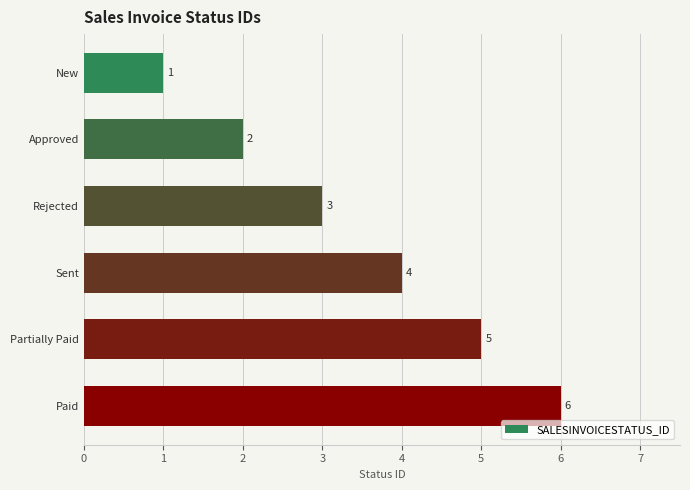

What is the sum of all values?

21